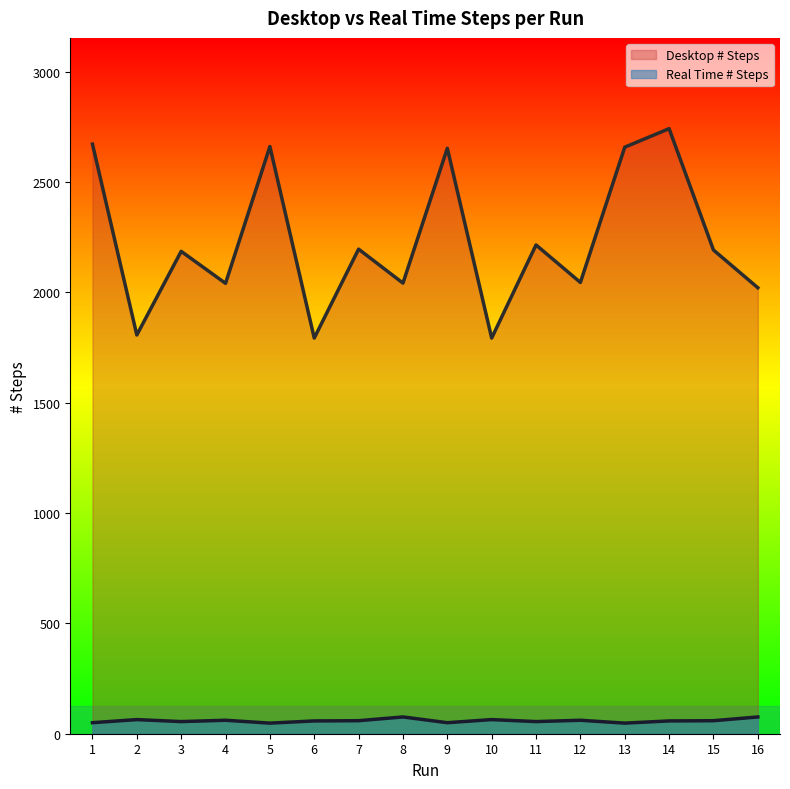

At which label does Desktop # Steps first exceed 2192?

1